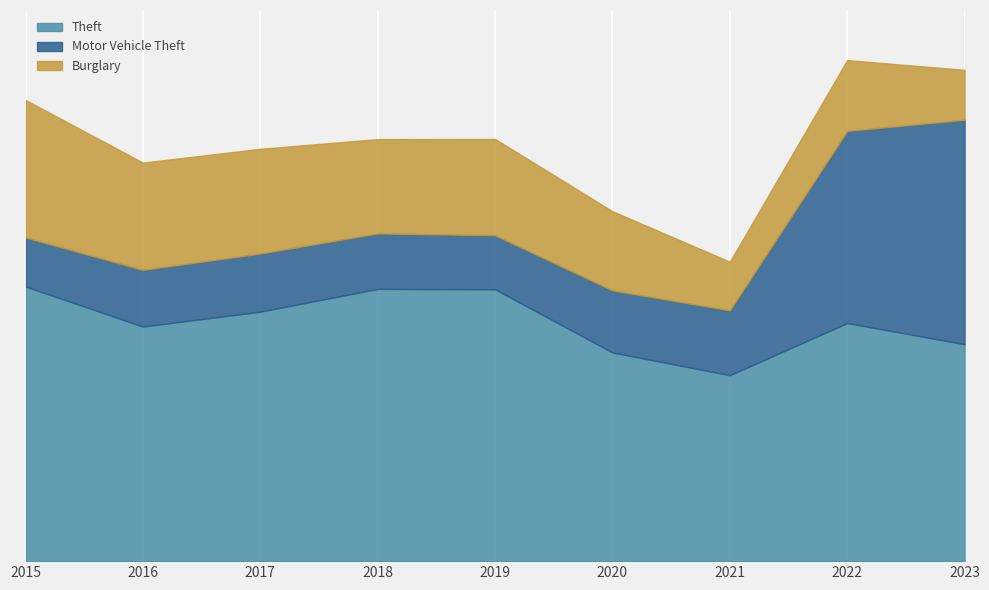

What is the difference between the maximum and minimum values in the Motor Vehicle Theft series?

942